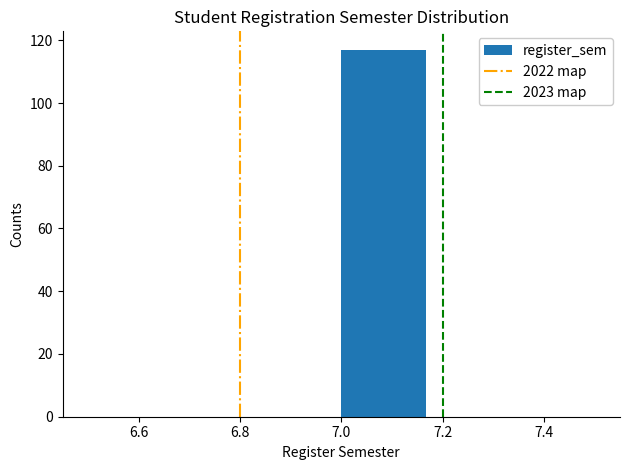

Reading left to right, transcribe this chart: for each bar, give the range it covers on the x-axis and its height. Neither the bar edges nor the heights are printed on the chart, so give them approximately, as read against the axes.

6.50 to 6.66: 0
6.66 to 6.84: 0
6.84 to 7.00: 0
7.00 to 7.16: 118
7.16 to 7.34: 0
7.34 to 7.50: 0